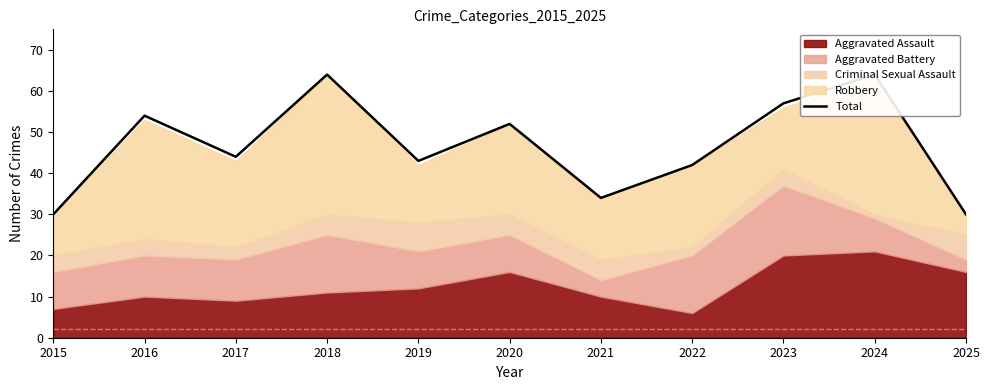

Approximately how many times larger is the value at 2023 compared to 2025?

1.9